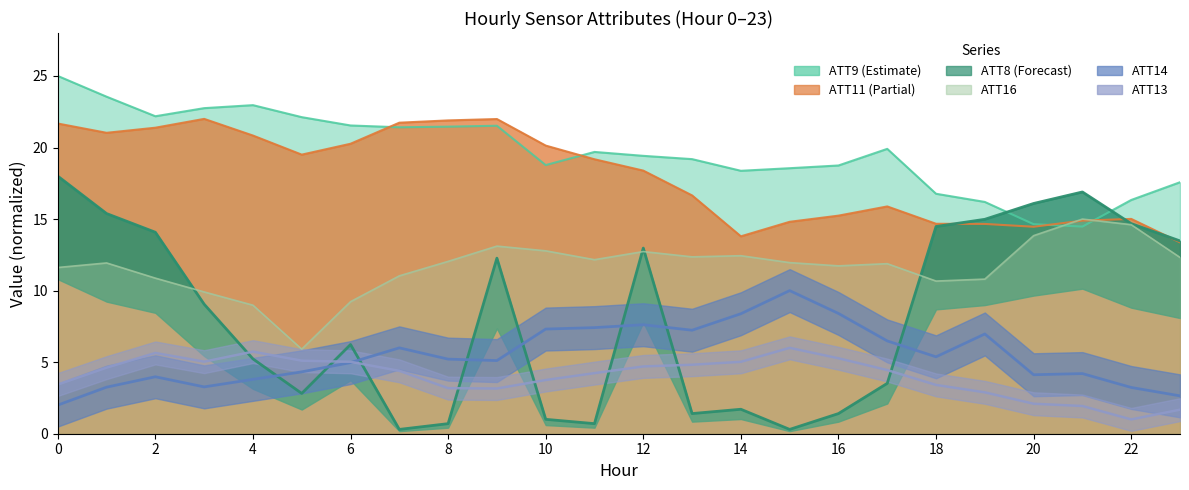

What is the approximate value of ATT14 at 2?

4.0